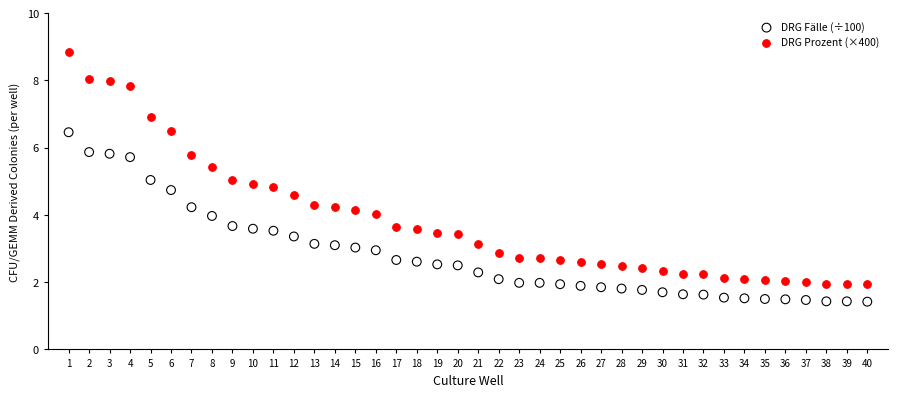

Which series has the largest Y range (max minus min)?

DRG Prozent (×400)